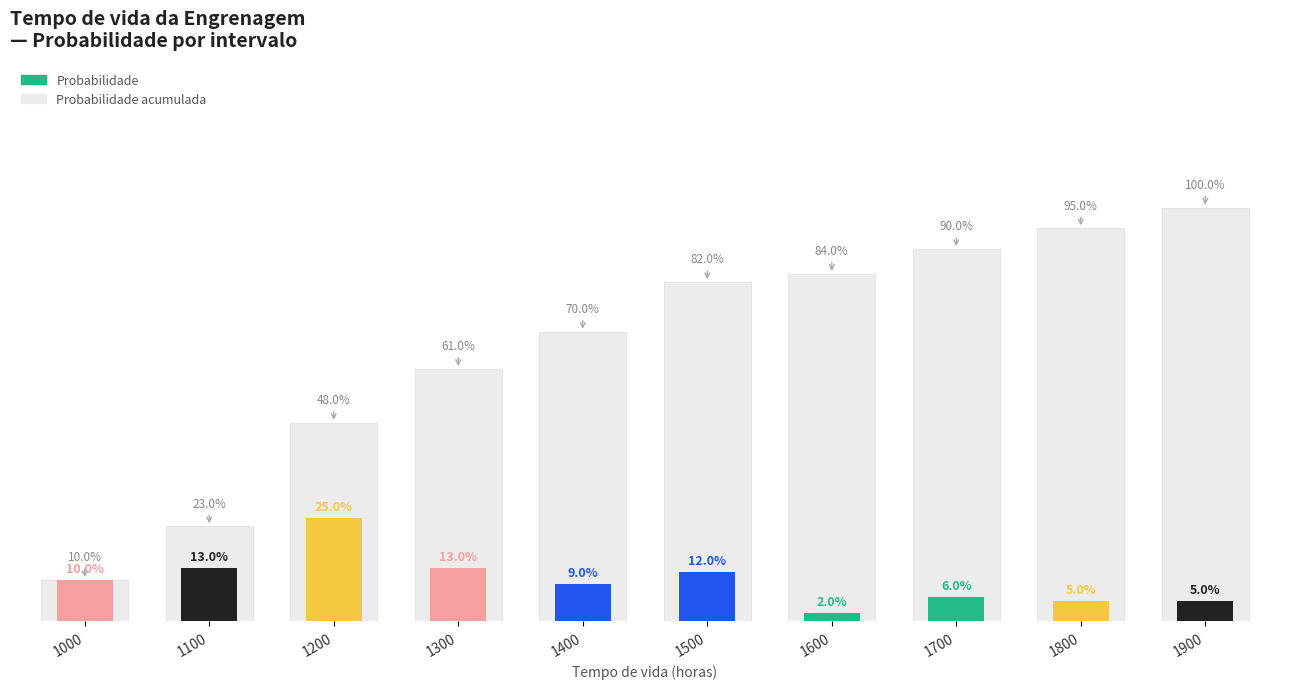

Reading left to right, list all the values displayed in this chart.

1000=0.1	1100=0.2	1200=0.5	1300=0.6	1400=0.7	1500=0.8	1600=0.8	1700=0.9	1800=0.9	1900=1.0